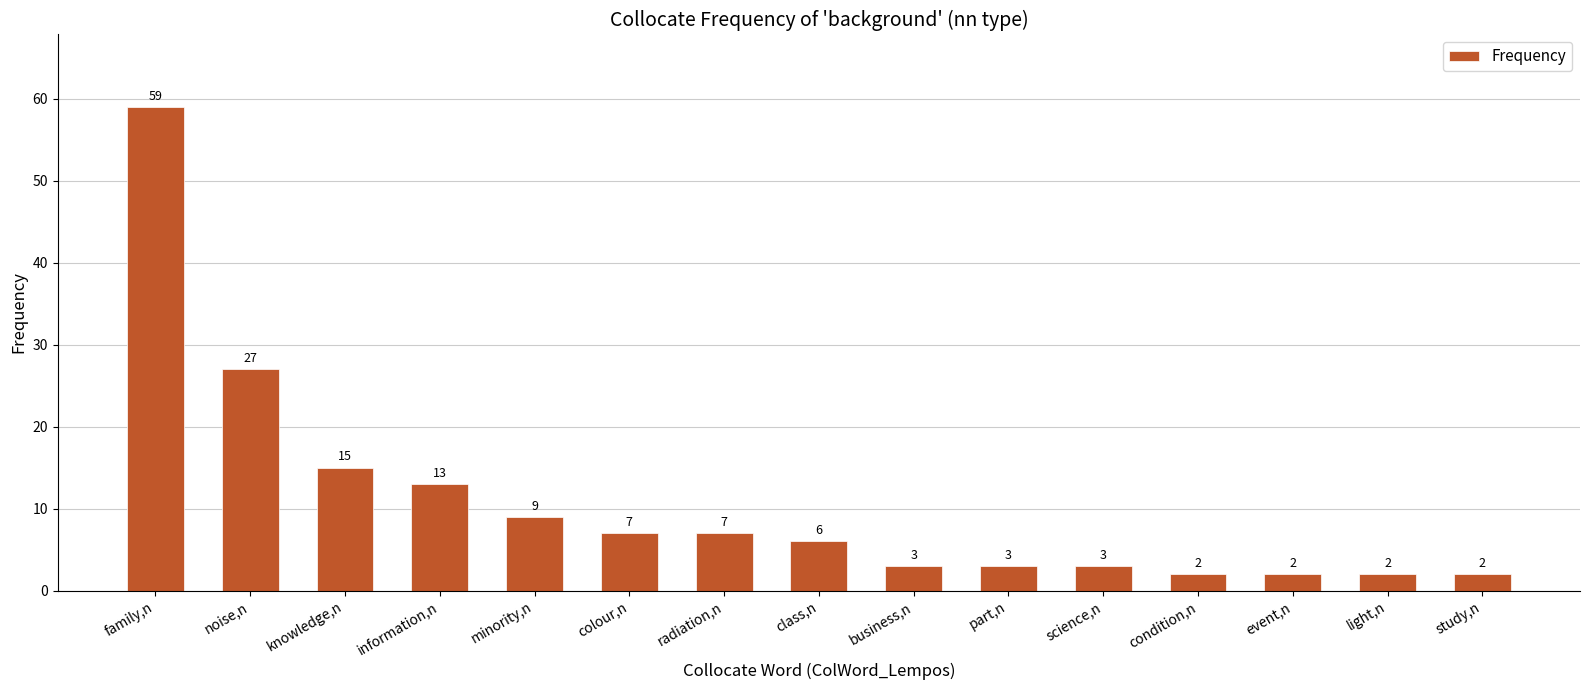

How many bars are there in total?

15